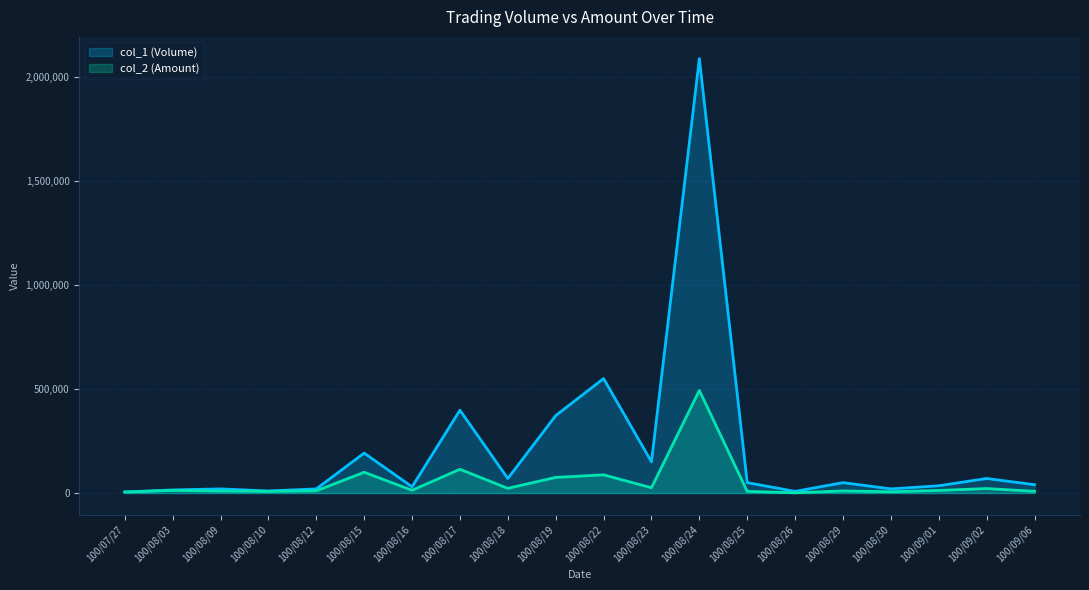

What is the smallest value displayed?

1280